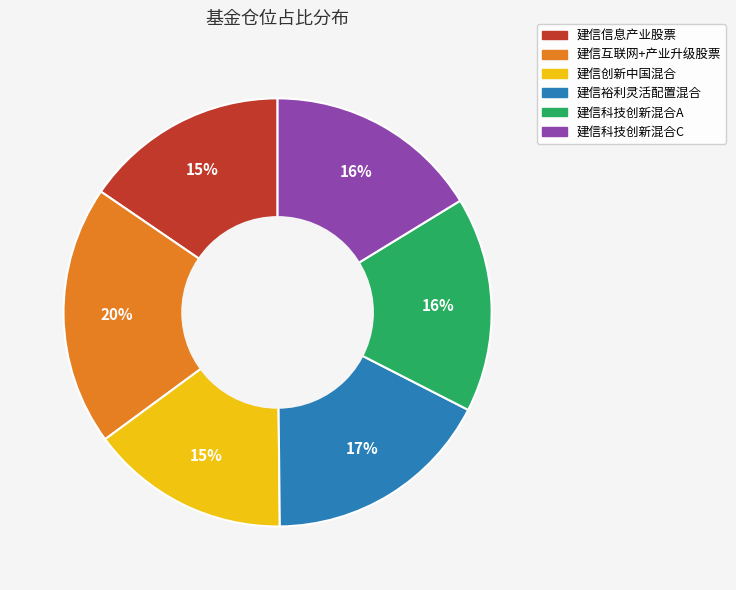

What percentage is the 建信裕利灵活配置混合 slice, to the nearest percent?

17%